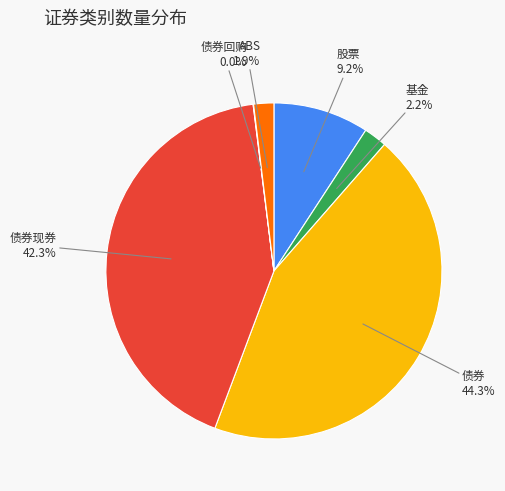

What percentage is the 股票 slice, to the nearest percent?

9%